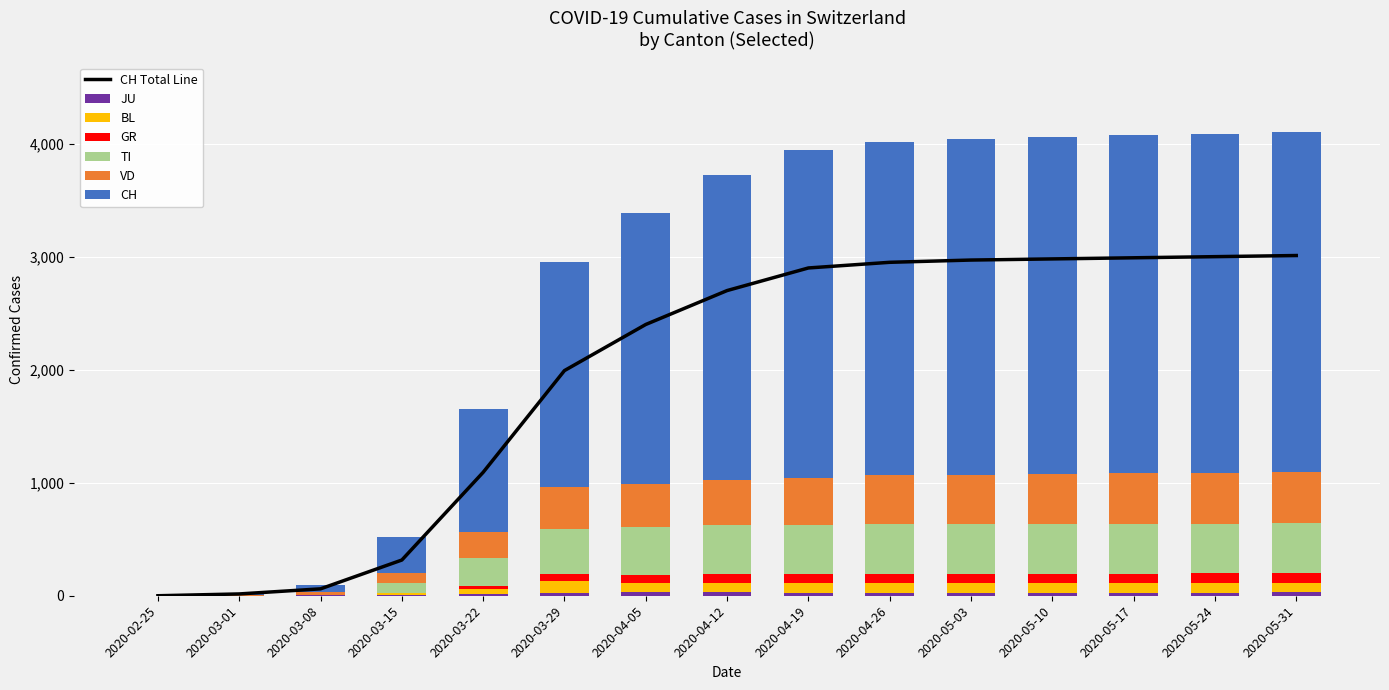

The VD series shows 383 at 2020-04-05. True or false?

True